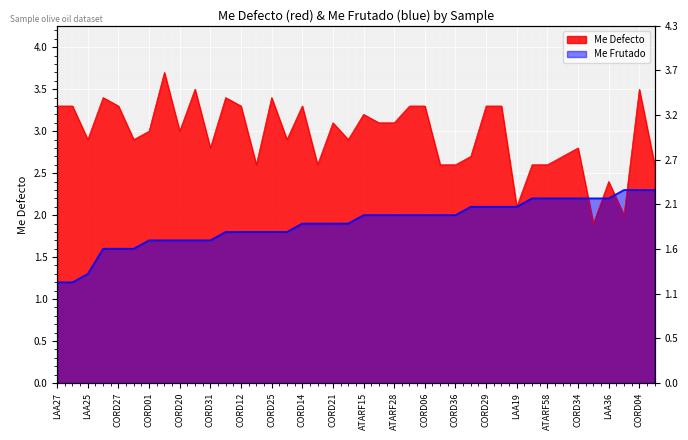

Rank the series by their maximum value, from lowest to highest.

Me Frutado, Me Defecto